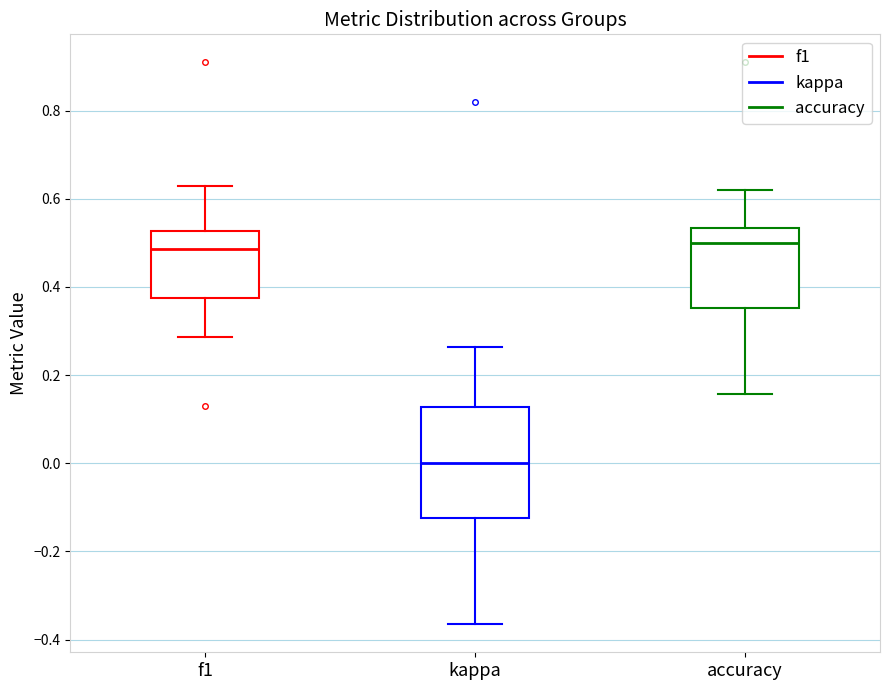

Comparing the boxes themselves (not the whiskers), which one is the tallest?

kappa